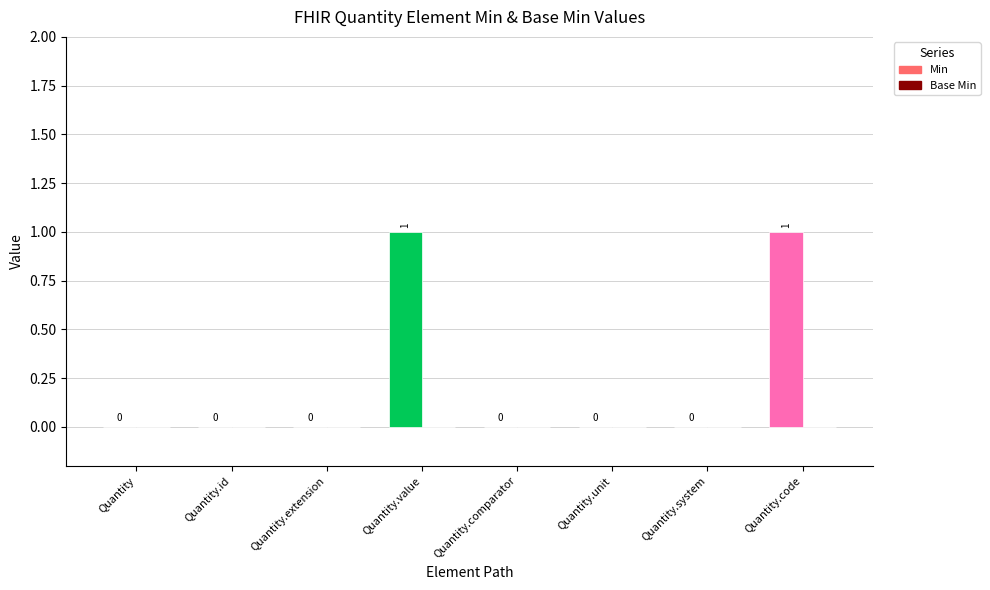

Which has a higher value, Quantity.code or Quantity.unit?

Quantity.code